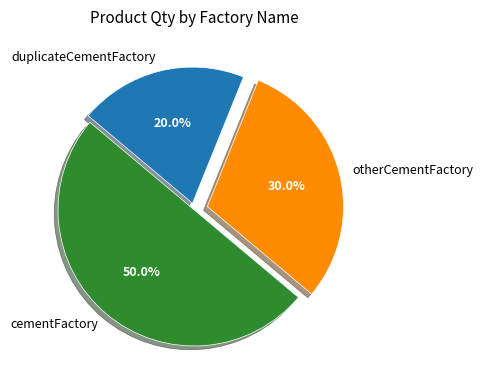

Approximately how many times larger is the value at duplicateCementFactory compared to cementFactory?

0.4